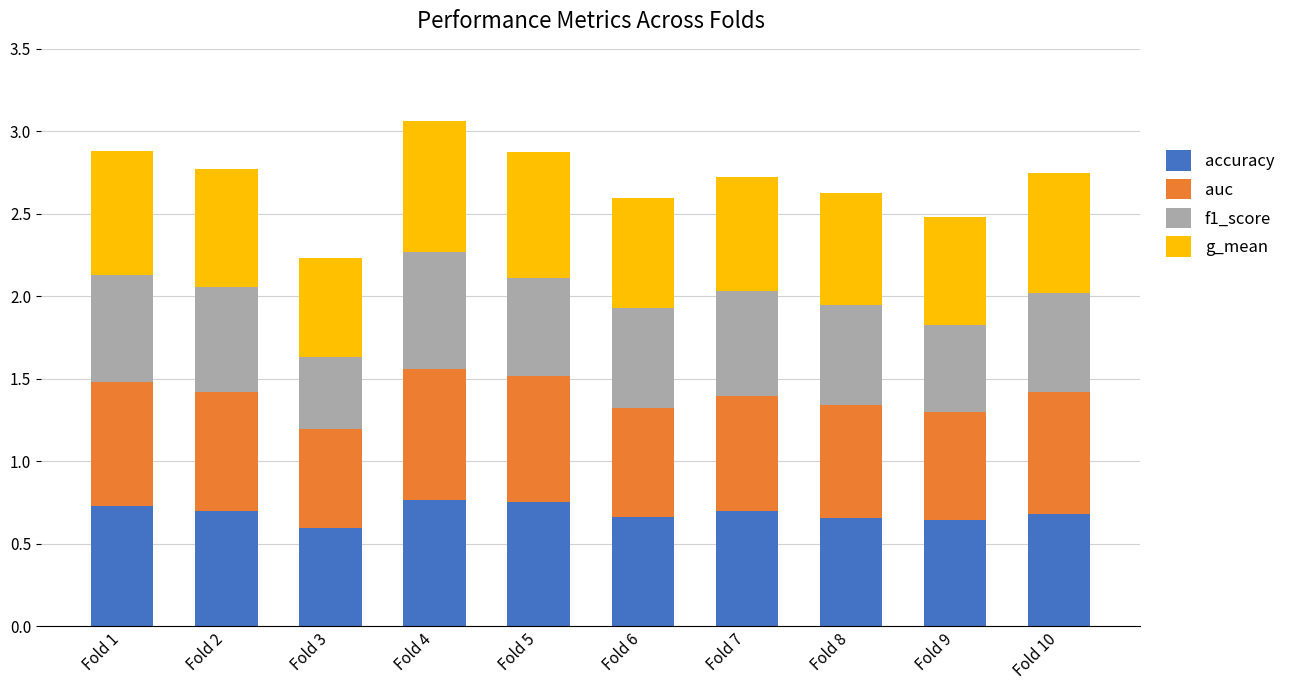

The value of accuracy at Fold 2 is 0.9. True or false?

False